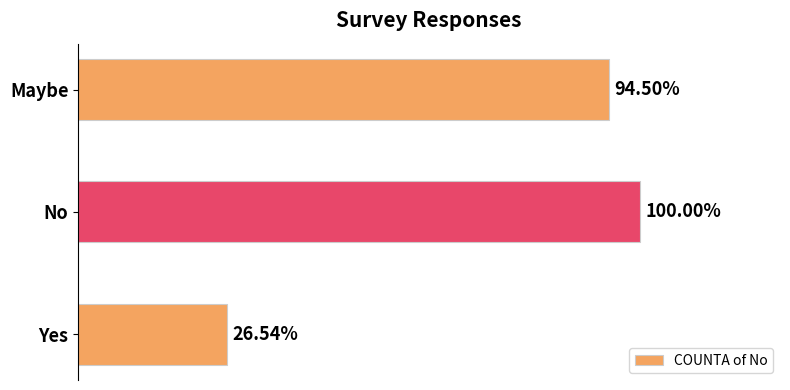

Are the bars horizontal?

Yes